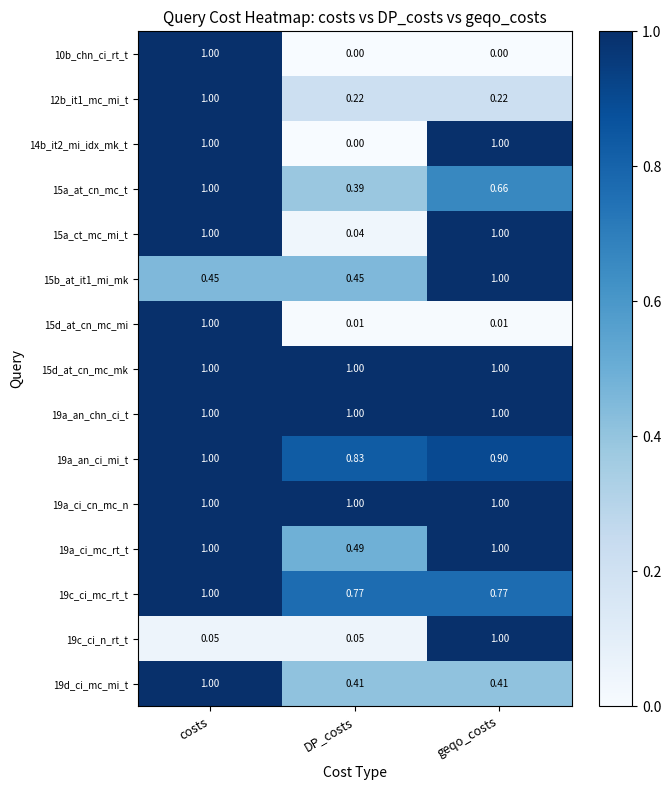

What is the total value across all series at DP_costs?

6.7